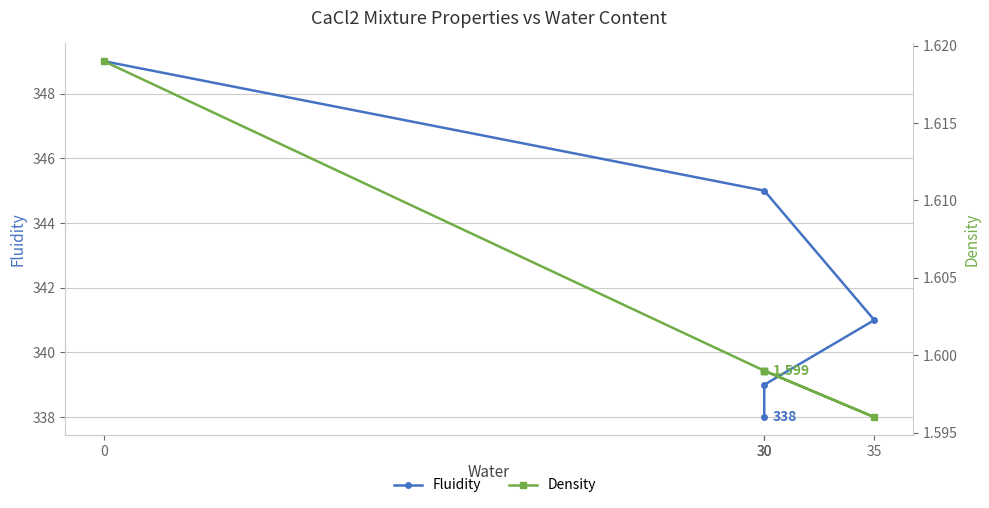

How many categories are shown in the chart?

5